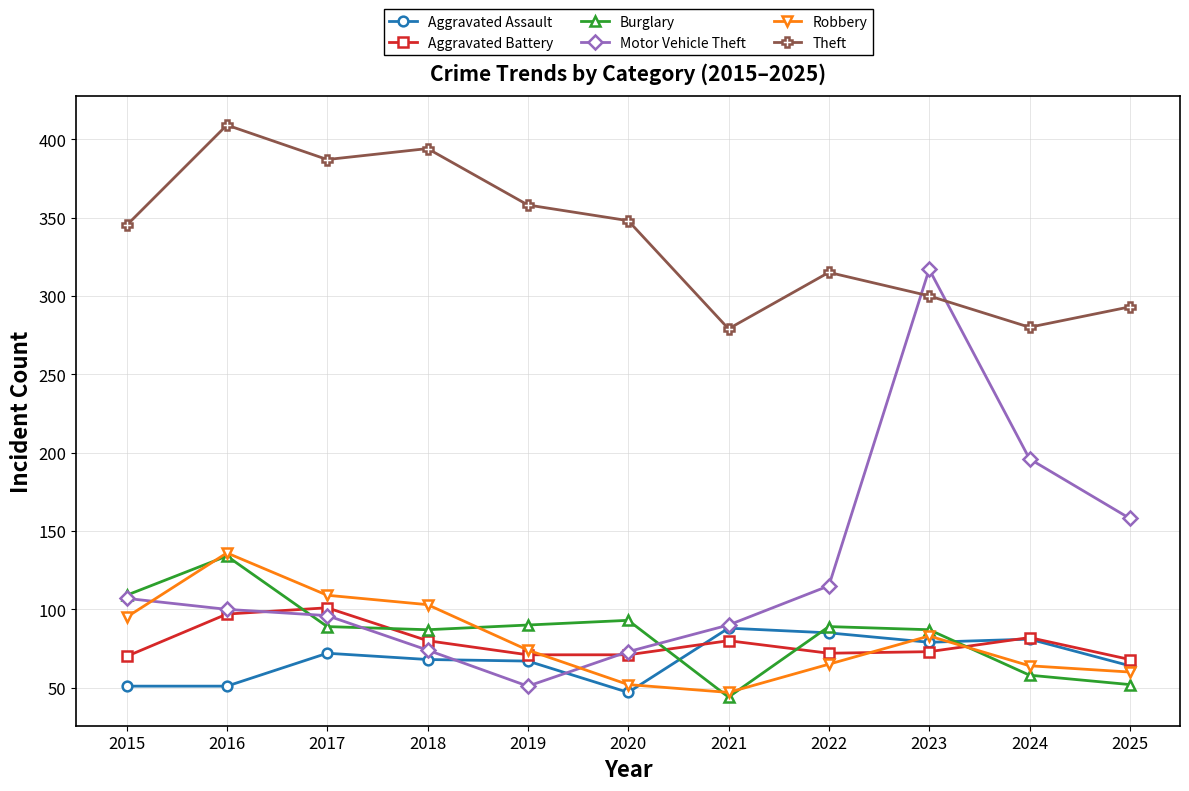

What is the value of the Aggravated Battery point at the 7th from the left?

80